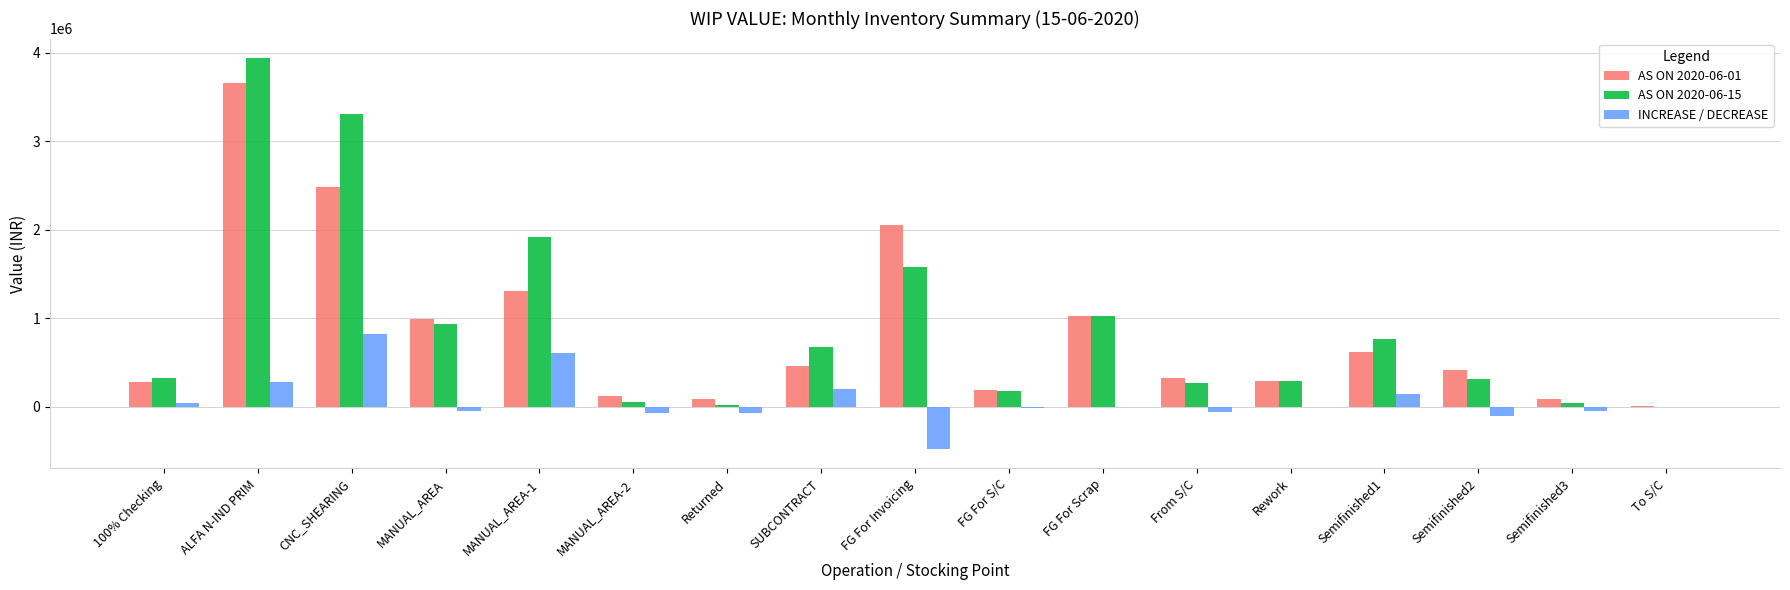

What is the sum of all INCREASE / DECREASE values?

1218330.3